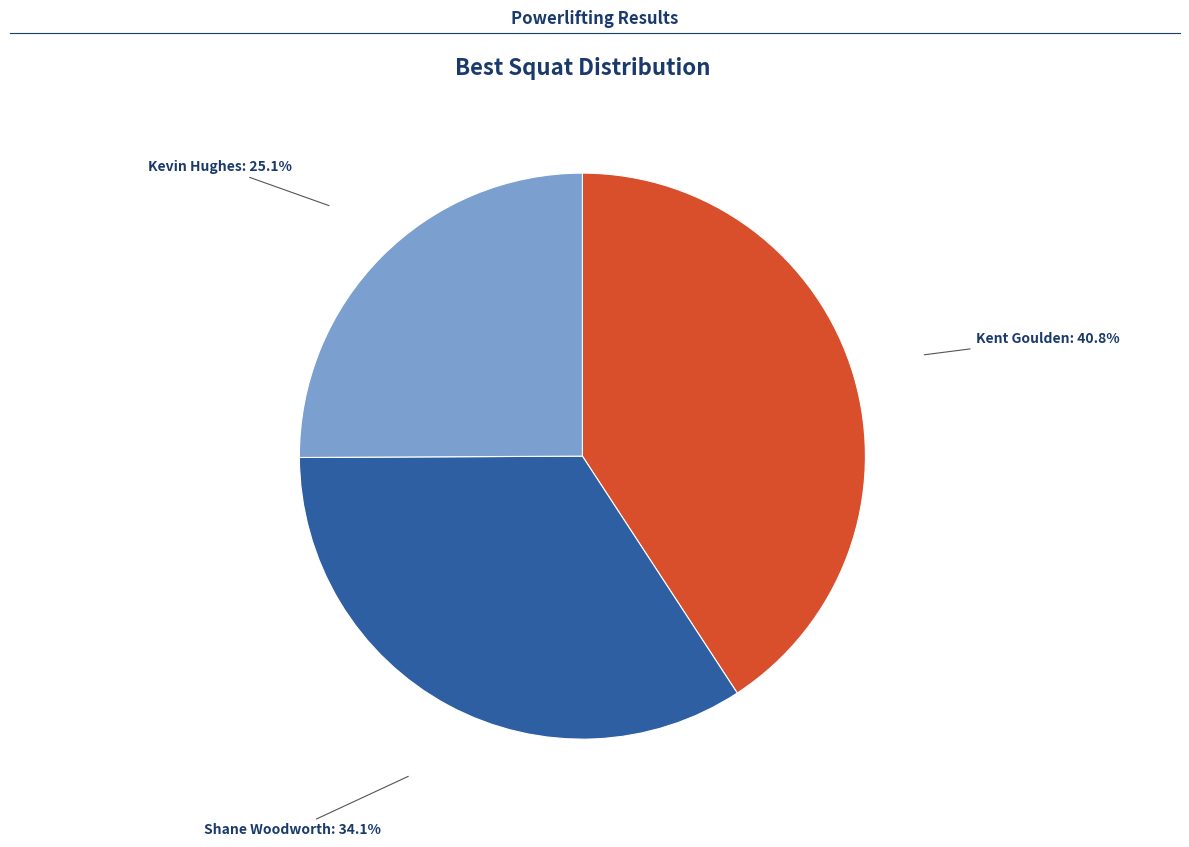

How many segments does this pie chart have?

3